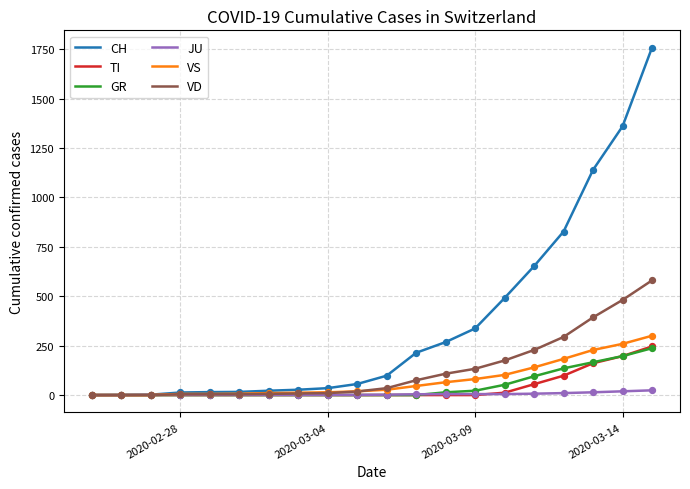

What is the highest value of the TI series?

246